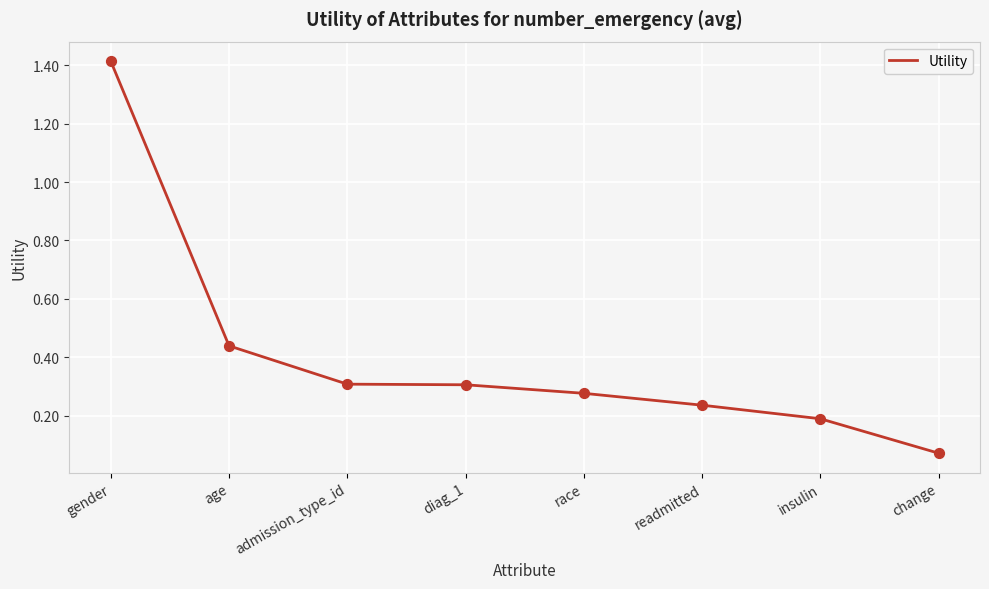

Between age and diag_1, which is larger?

age